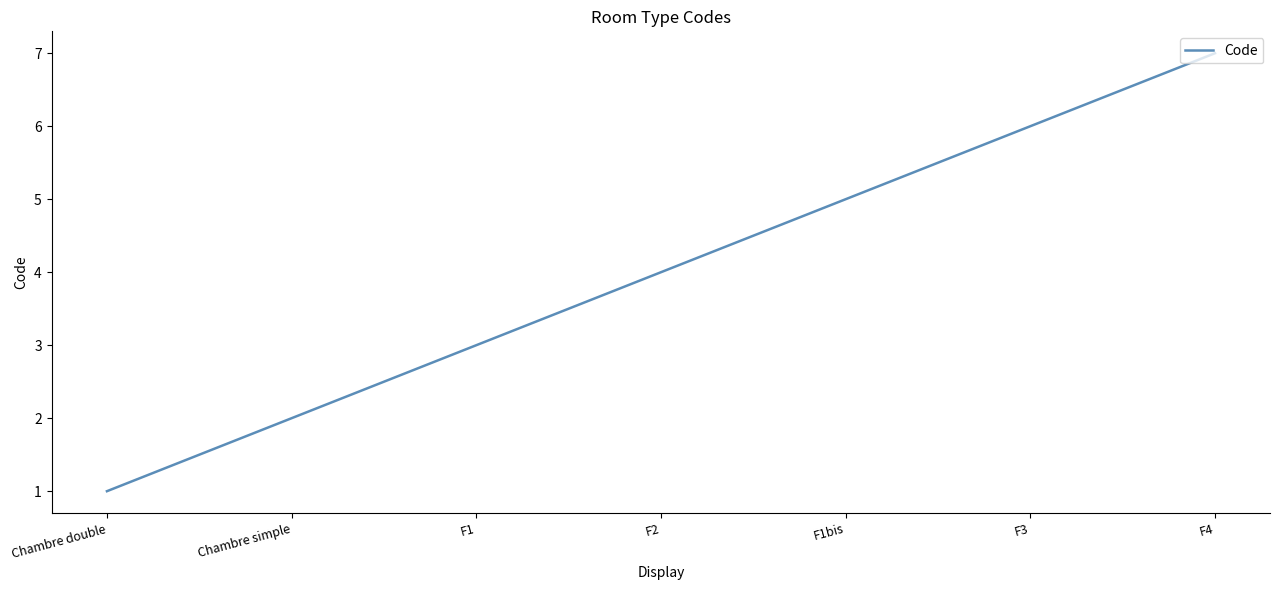

List the labels in order of value, largest first.

F4, F3, F1bis, F2, F1, Chambre simple, Chambre double